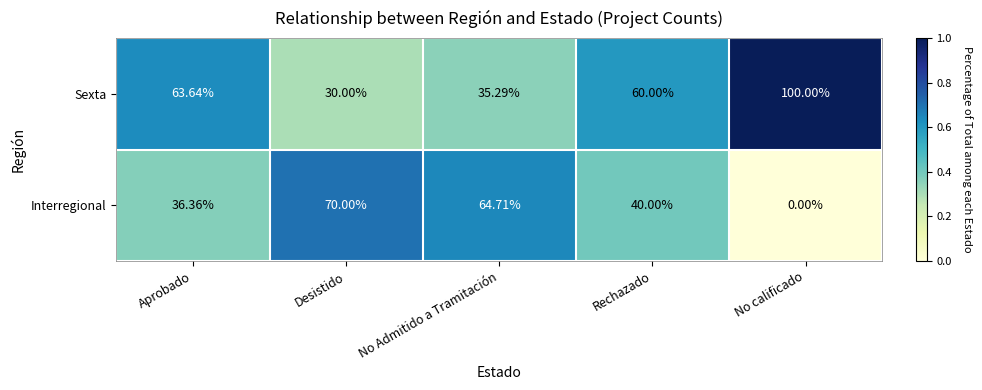

What is the difference between the highest and lowest values at No Admitido a Tramitación?

29.4